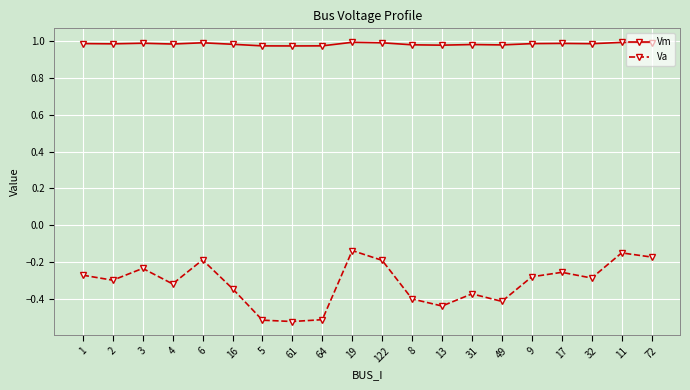

Count the Vm values in the range 0 to 1.

20